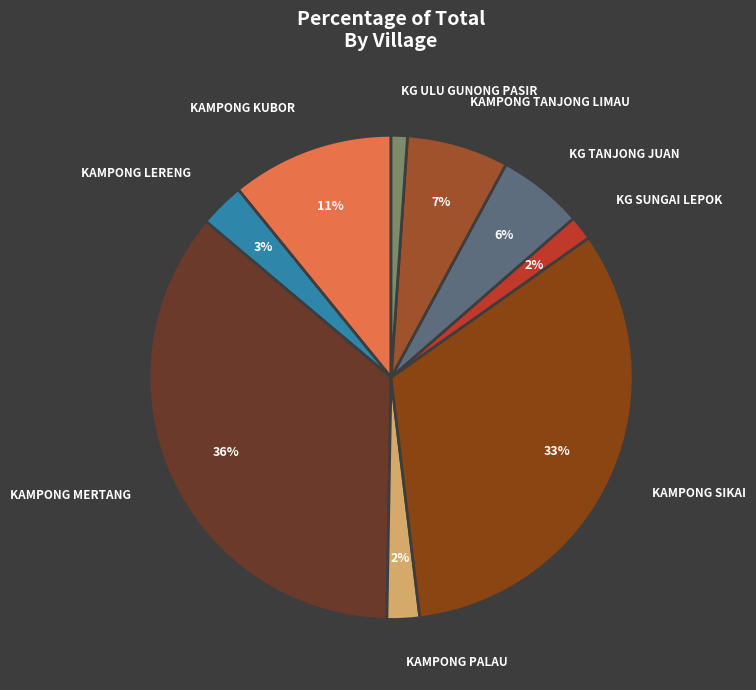

Does KG ULU GUNONG PASIR account for over 50% of the chart?

No